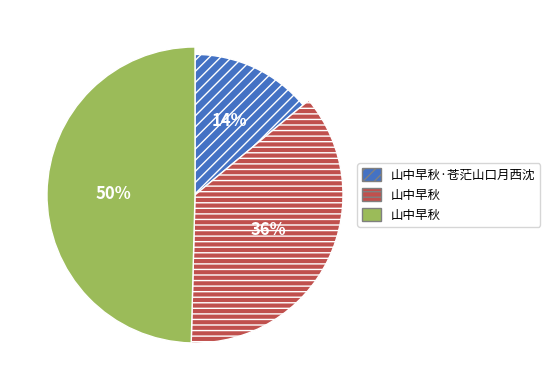

Approximately how many times larger is the value at 山中早秋 compared to 山中早秋?

0.7